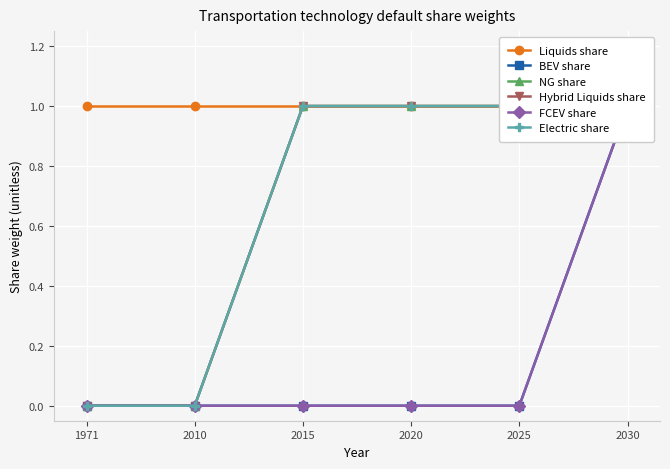

True or false: NG share and Electric share intersect in this chart.

False